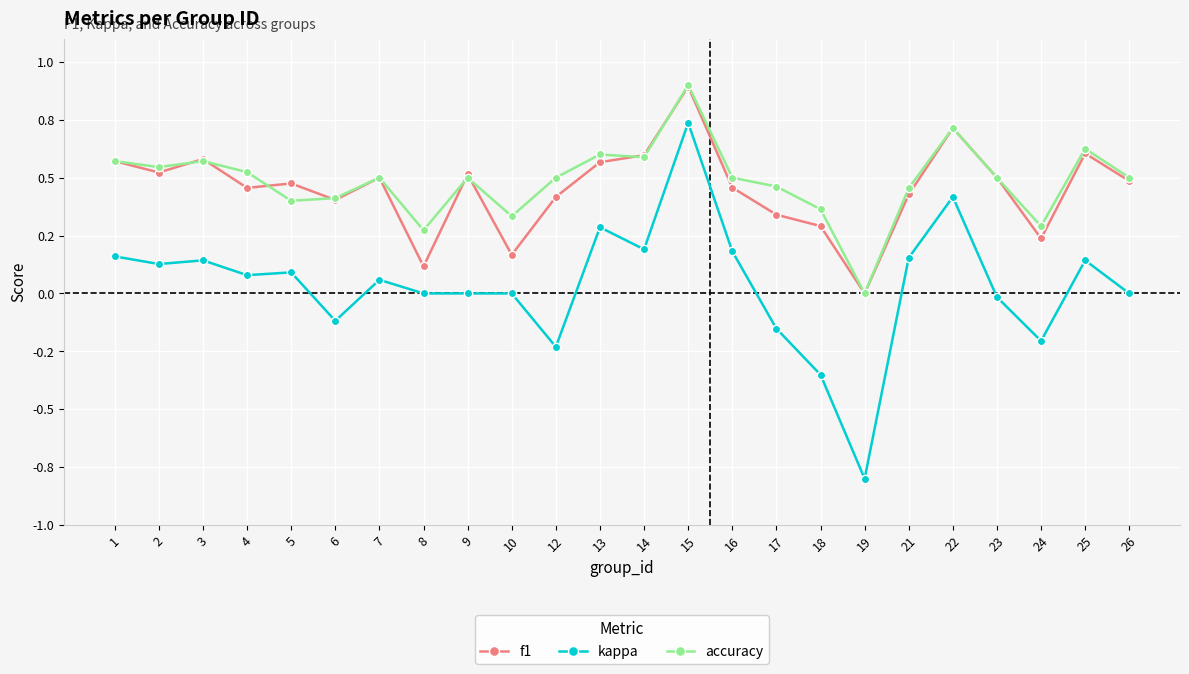

Reading left to right, what are all the values shown in this chart?

f1: 0.6	0.5	0.6	0.5	0.5	0.4	0.5	0.1	0.5	0.2	0.4	0.6	0.6	0.9	0.5	0.3	0.3	0.0	0.4	0.7	0.5	0.2	0.6	0.5
kappa: 0.2	0.1	0.1	0.1	0.1	-0.1	0.1	0.0	0.0	0.0	-0.2	0.3	0.2	0.7	0.2	-0.2	-0.4	-0.8	0.2	0.4	-0.0	-0.2	0.1	0.0
accuracy: 0.6	0.5	0.6	0.5	0.4	0.4	0.5	0.3	0.5	0.3	0.5	0.6	0.6	0.9	0.5	0.5	0.4	0.0	0.5	0.7	0.5	0.3	0.6	0.5